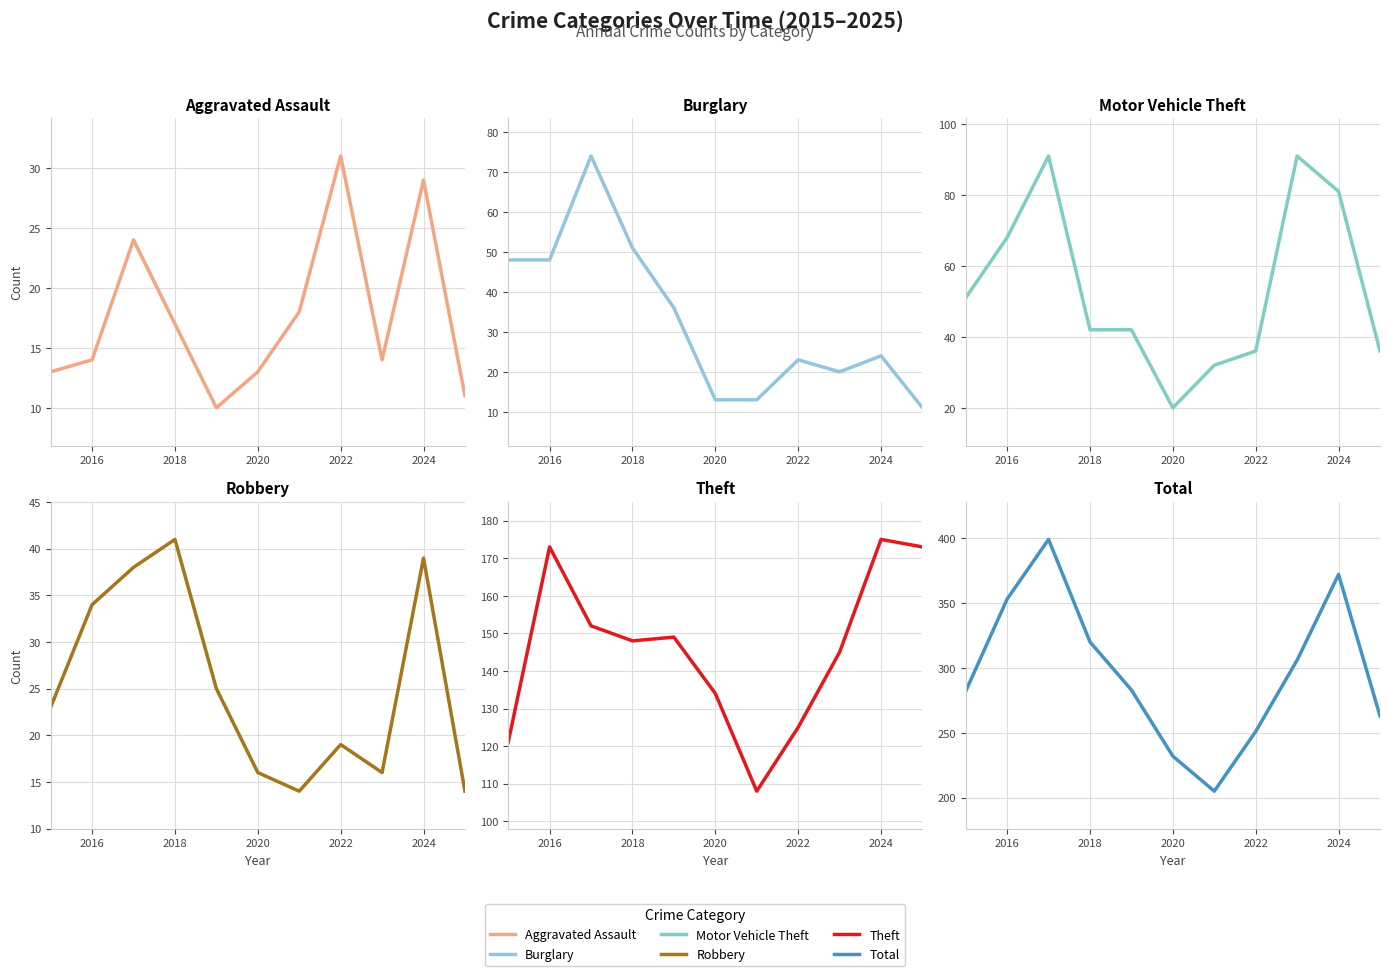

What is the difference between the highest and lowest values at 2022?

232